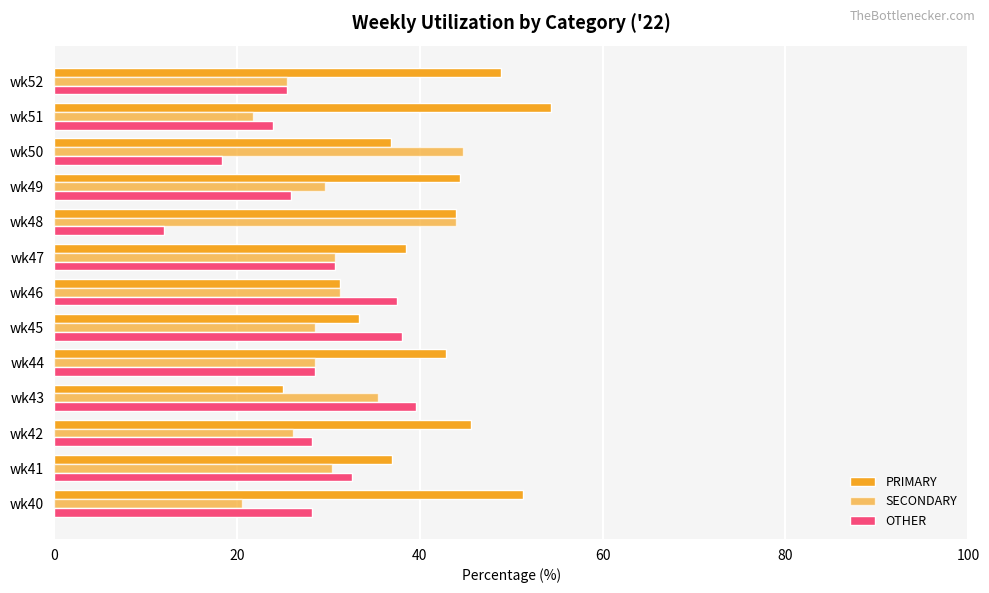

How many data points does each series have?

13